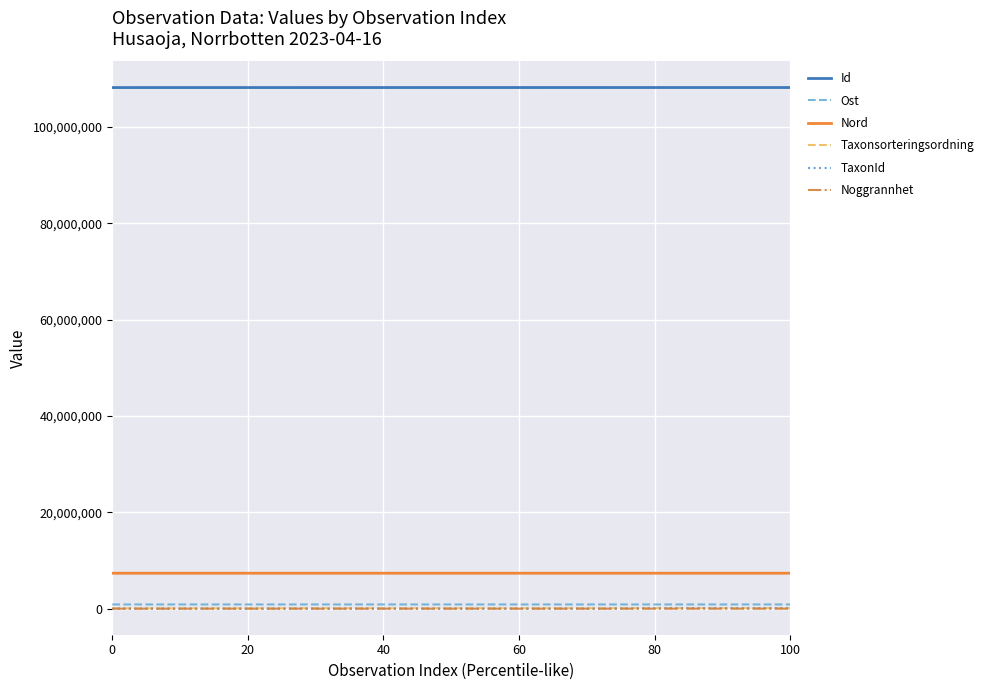

True or false: Taxonsorteringsordning and Id intersect in this chart.

False